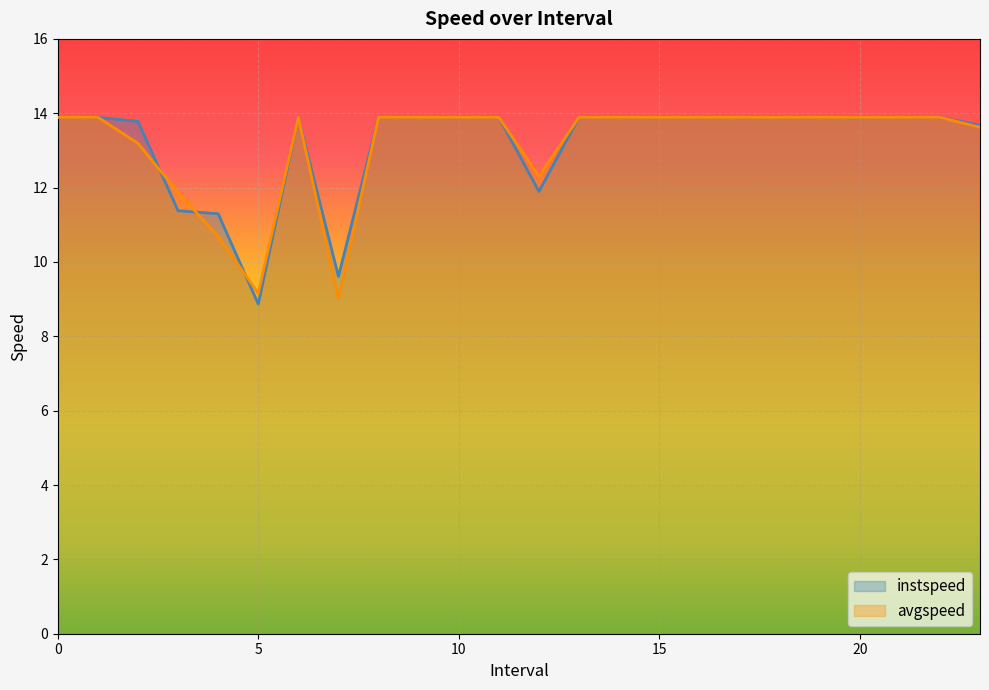

How many series are shown in this chart?

2